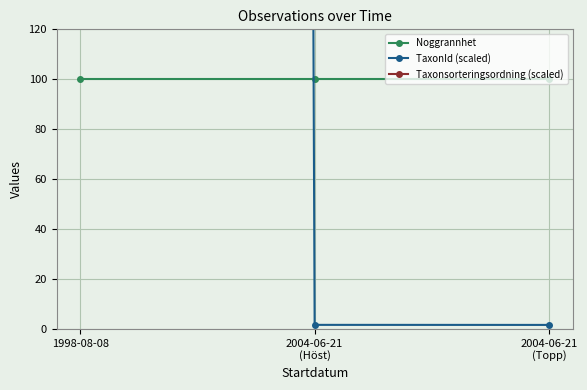

Where is TaxonId (scaled) nearest to the value 11218?

2004-06-21
(Höst)